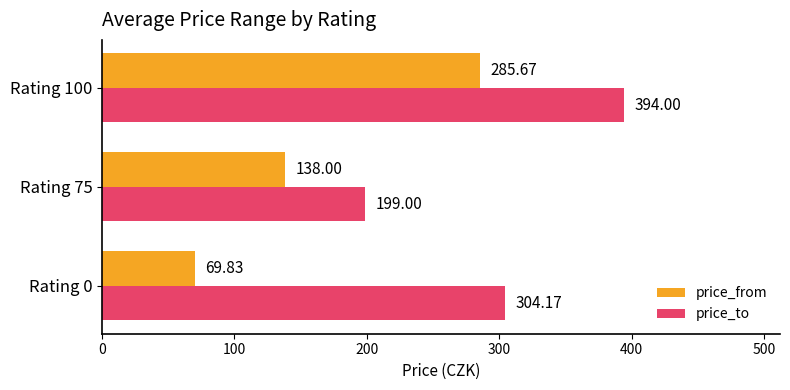

Which series has the largest total across all categories?

price_to